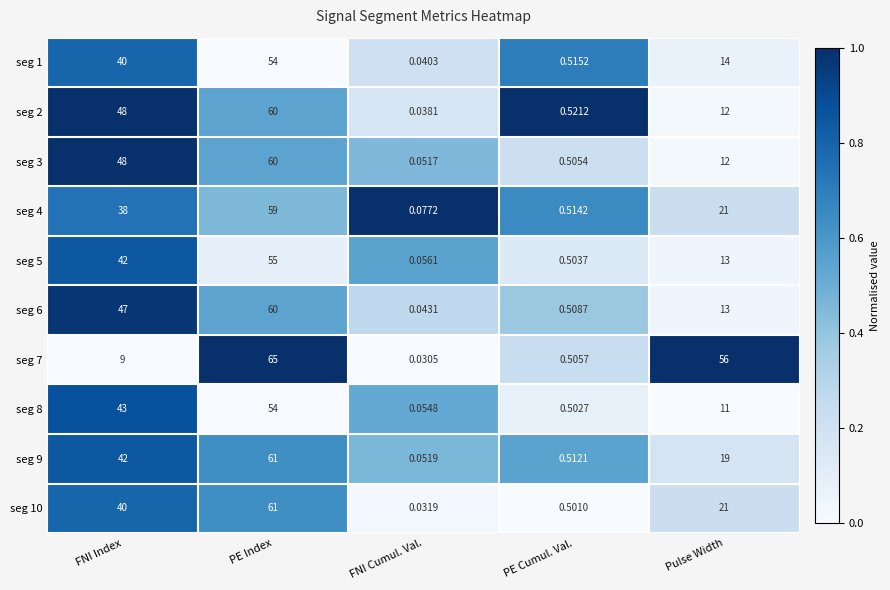

Which series has the largest range (max minus min)?

seg 7